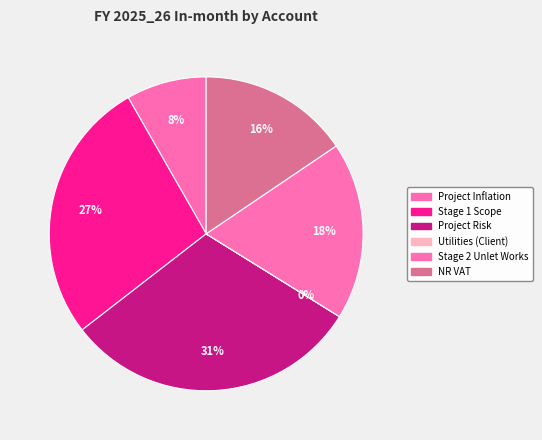

What is the change in value from Project Risk to Stage 2 Unlet Works?

-8590799.5